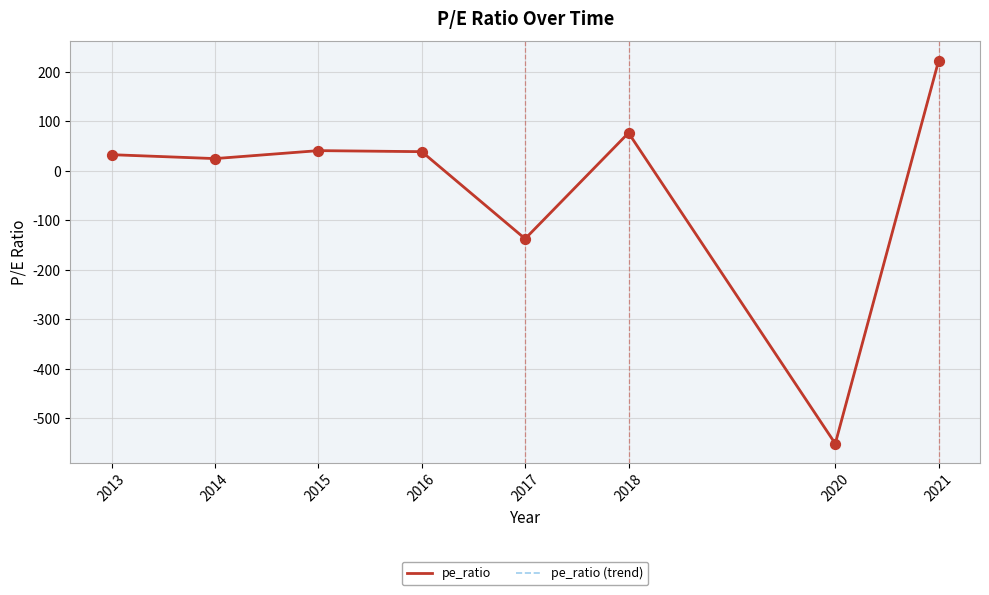

At which category is the sum across all series the highest?

2021